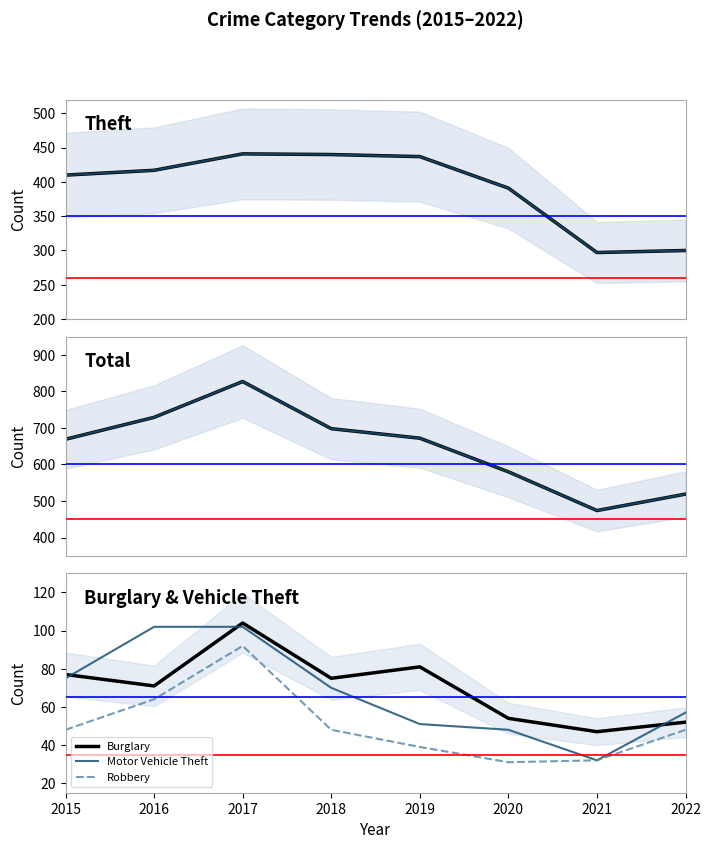

At how many categories does at least one series exceed 805?

1